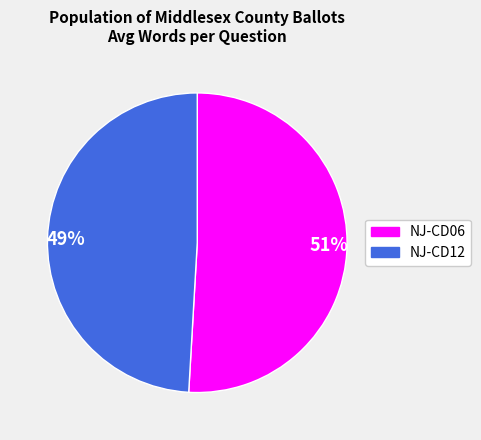

Count the number of slices in the pie.

2